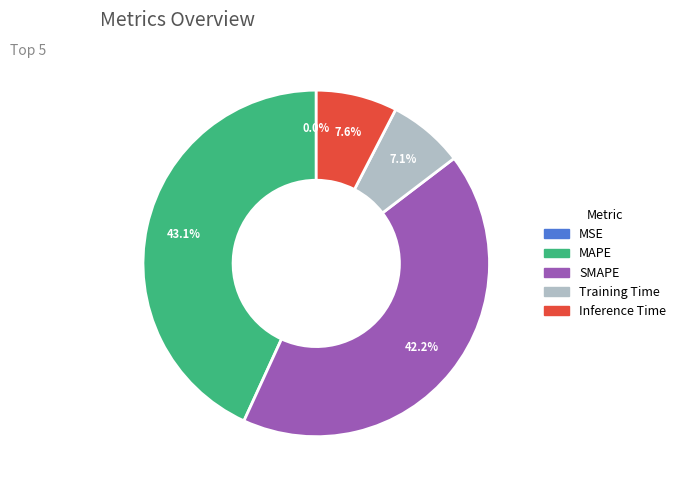

Which category has the biggest portion of the pie?

MAPE